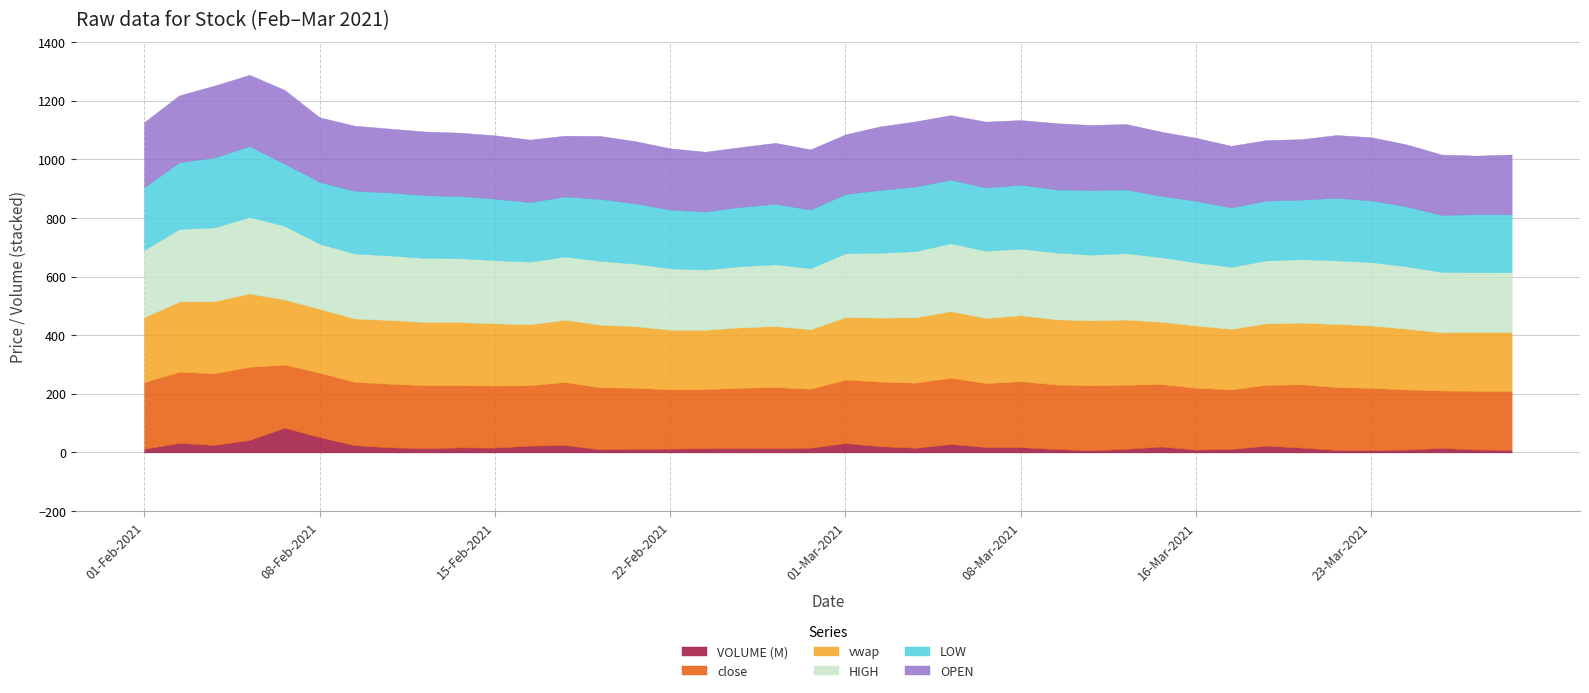

How many data points in VOLUME are above 15890204?

19